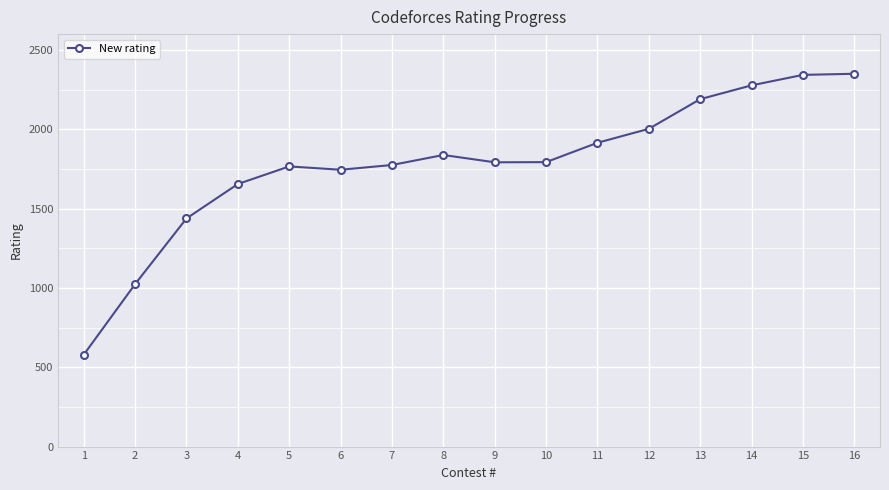

What is the change in value from 2 to 7?

+751